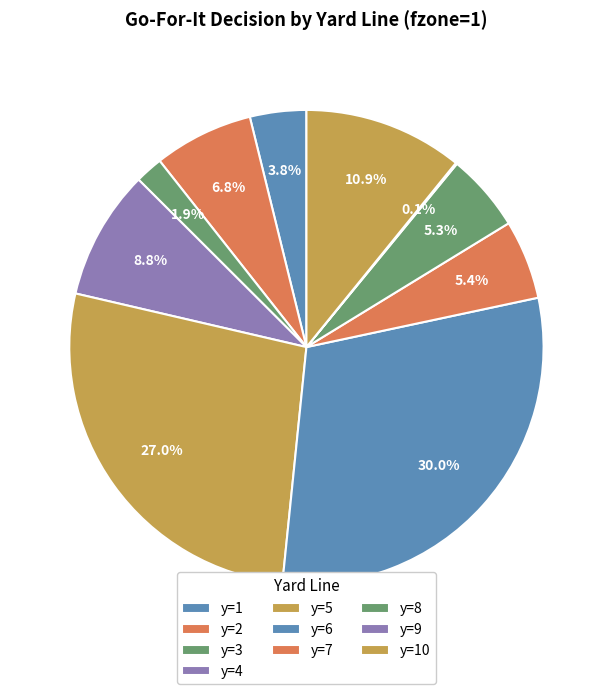

What percentage is the y=2 slice, to the nearest percent?

7%